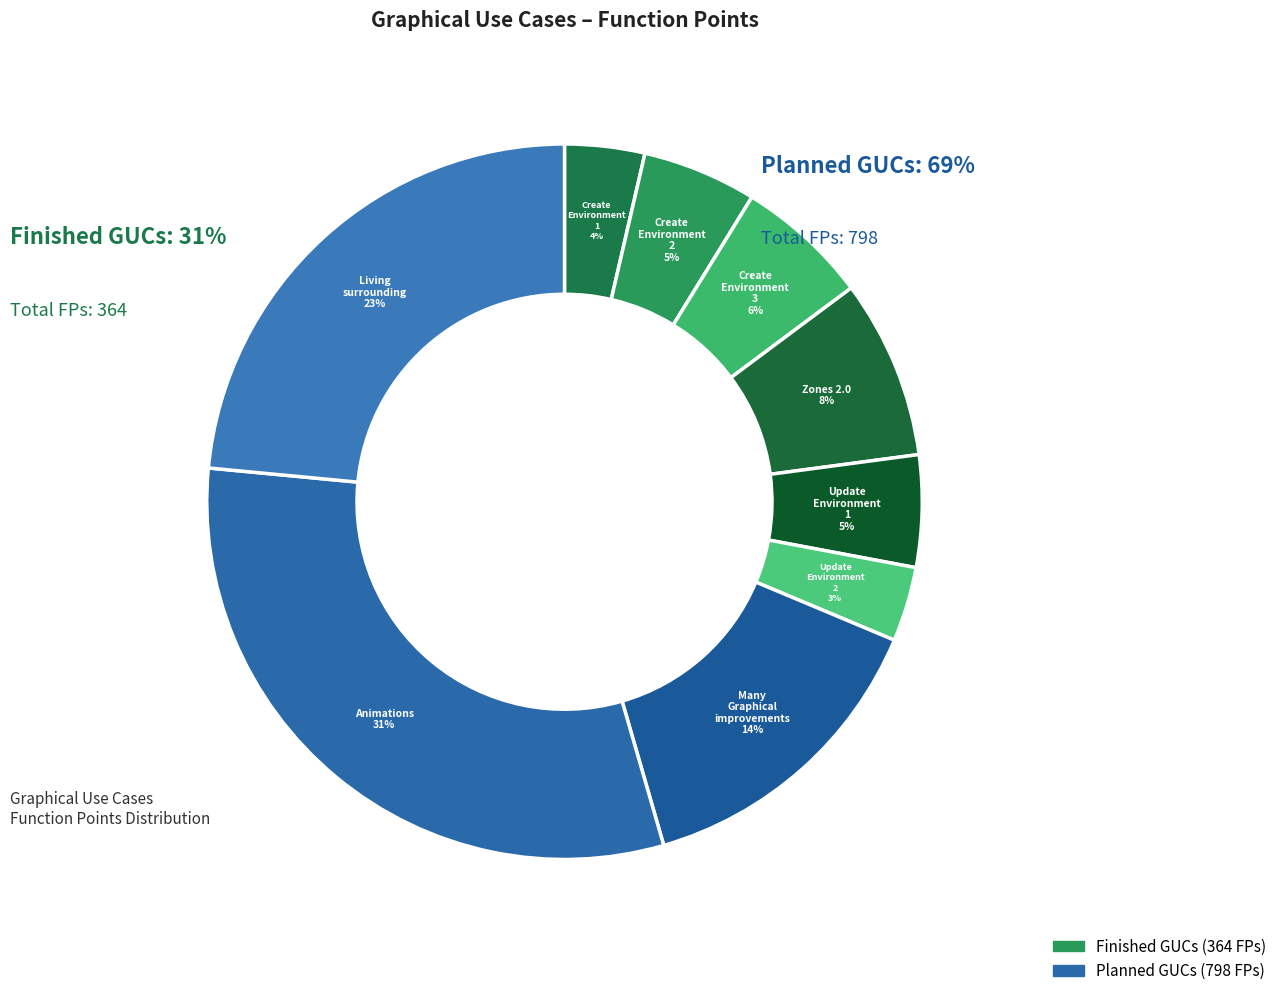

What is the change in value from Create Environment 3 to Animations?

+290.0